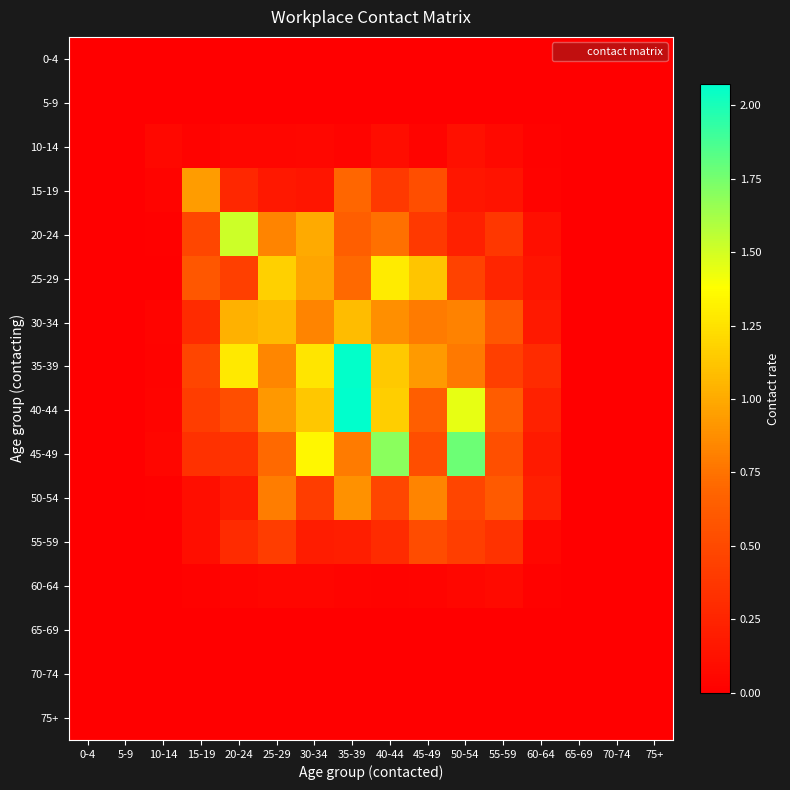

At which category does the chart reach its minimum across all series?

0-4